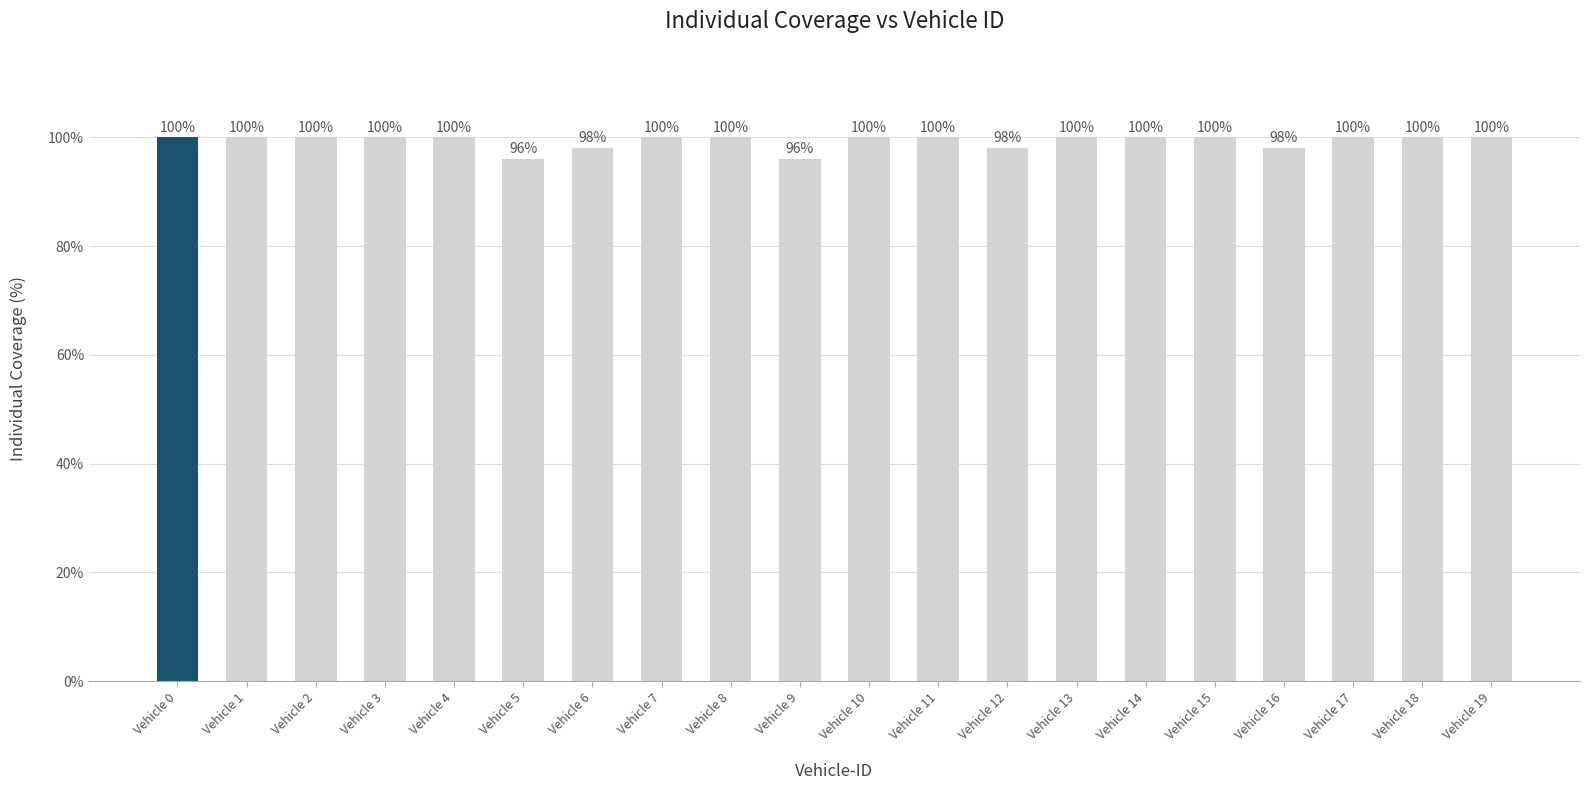

How many distinct data groups are displayed?

1